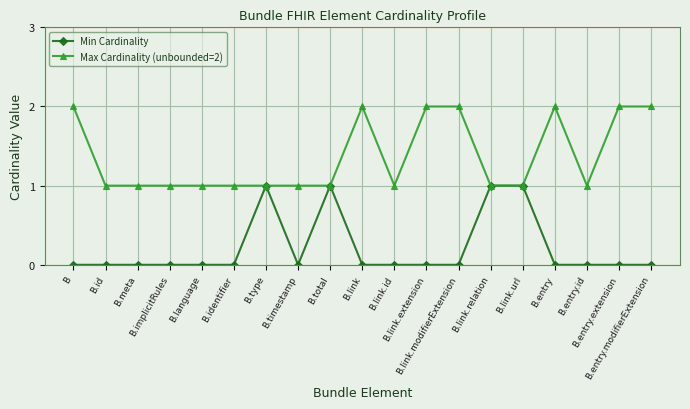

Is the value of Min Cardinality at B greater than the value of Max Cardinality (unbounded=2) at B.total?

No